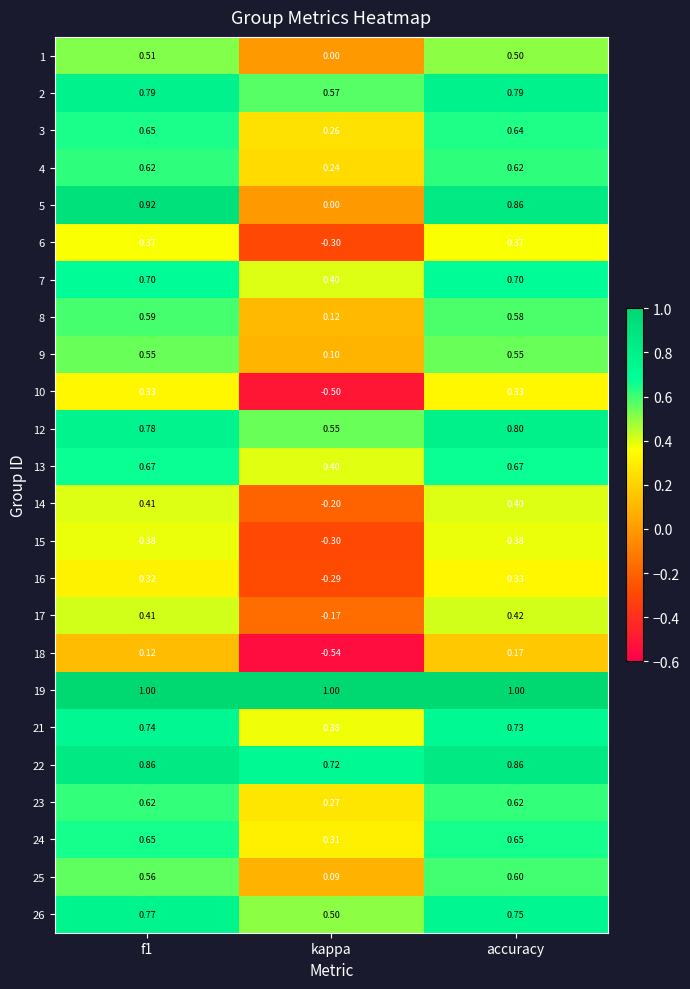

Which series has the largest range (max minus min)?

5